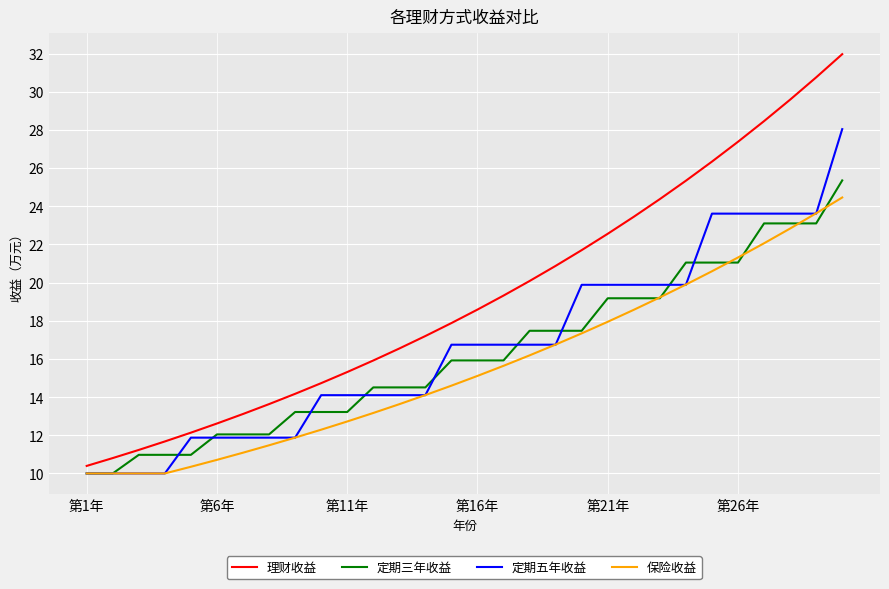

Which series has the largest total across all categories?

理财收益